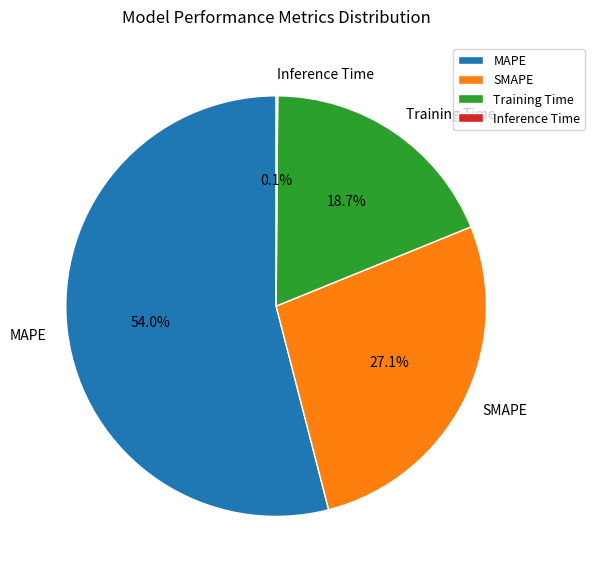

Which slice is the largest?

MAPE